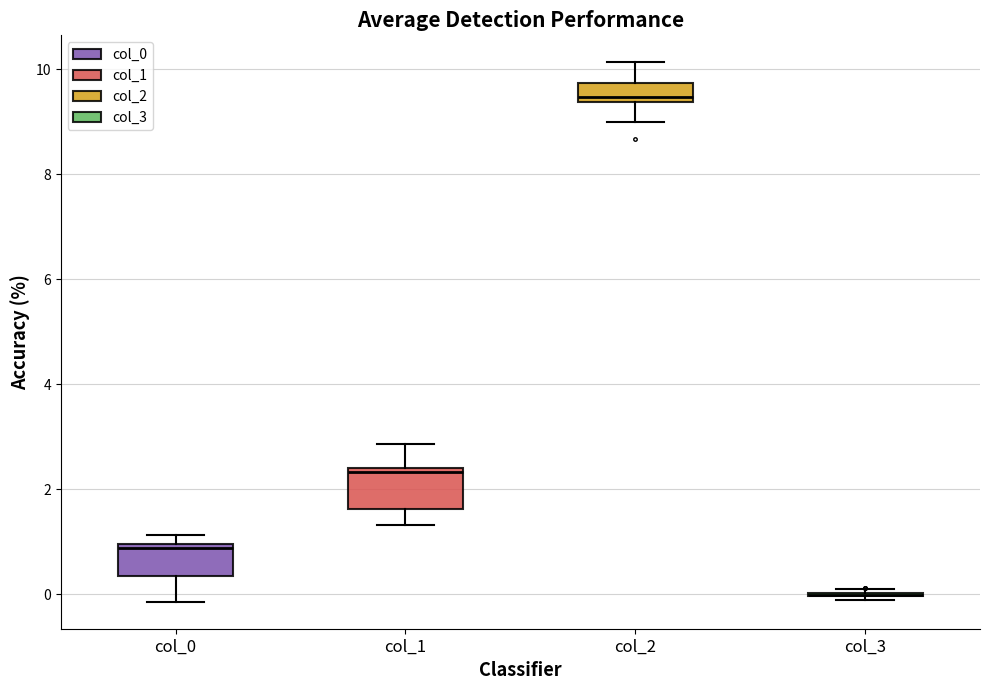

Where is the upper edge of the box for col_1 on the y-axis? The values are not printed on the chart, so give them approximately, as read against the axis.

2.4